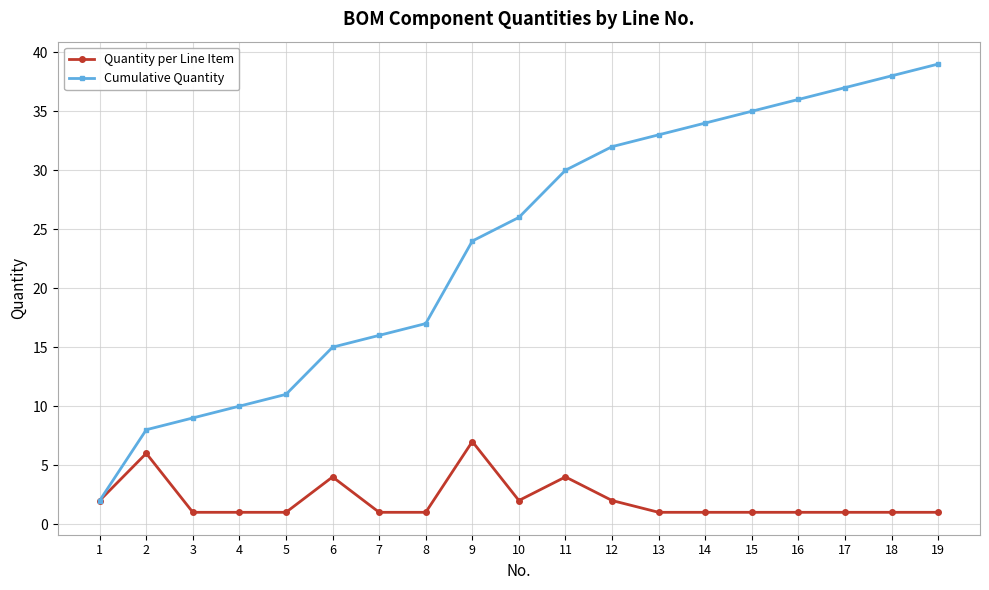

The value of Quantity per Line Item at 2 is 6. True or false?

True